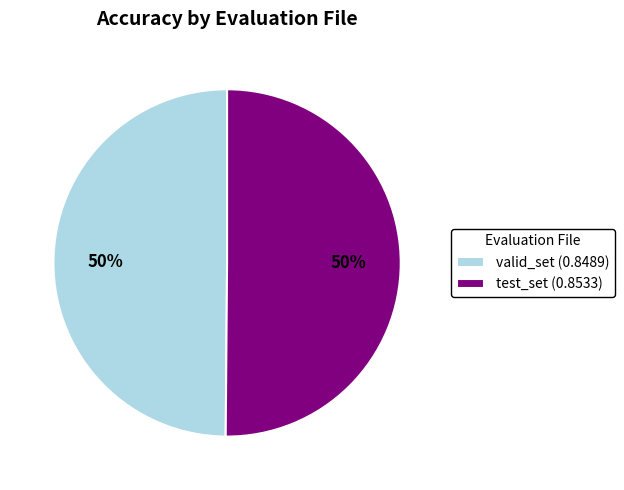

Is it true that test_set is 43% of the pie?

False